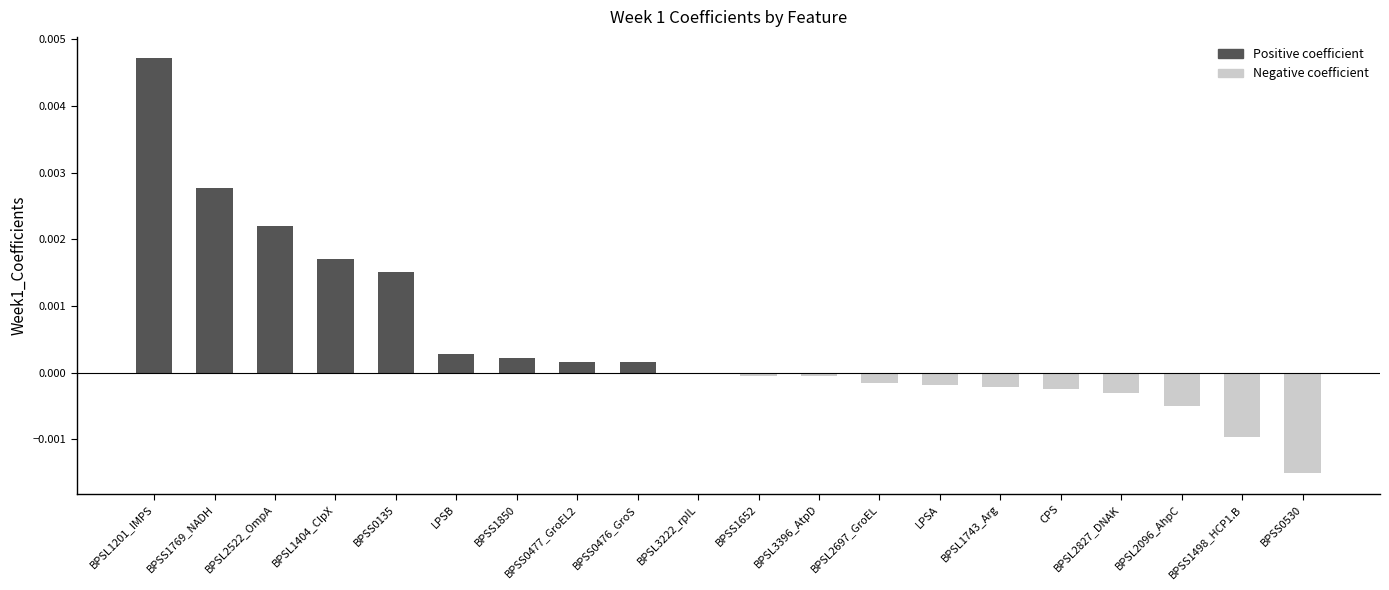

Which label corresponds to the largest value in the chart?

BPSL1201_IMPS